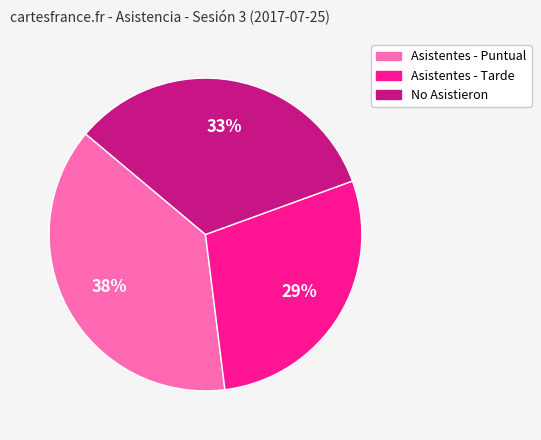

Count the number of slices in the pie.

3